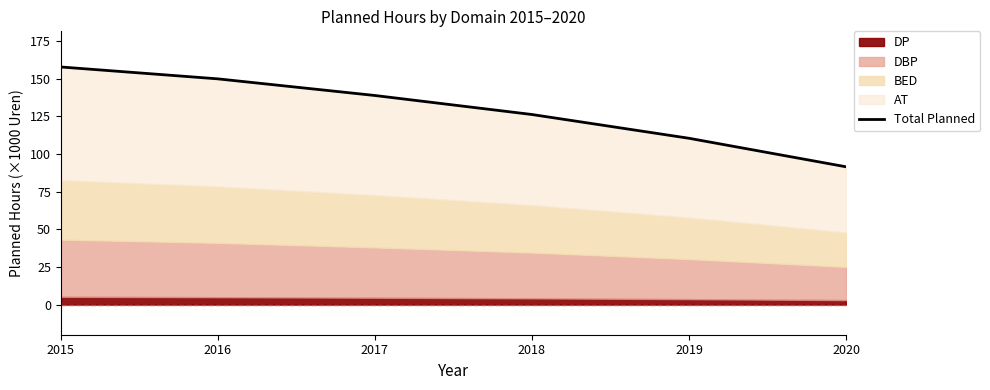

Reading left to right, transcribe all the data shown in this chart.

157.9	150.0	138.9	126.3	110.5	91.6